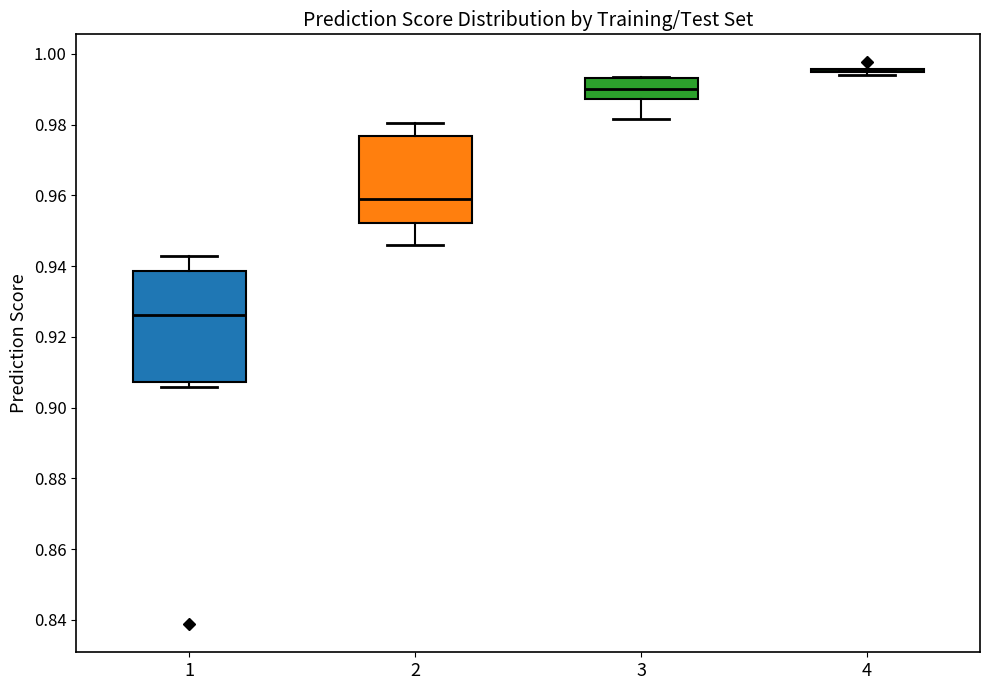

Where does the median line of the box at x = 1 sit on the y-axis? The values are not printed on the chart, so give them approximately, as read against the axis.

0.926